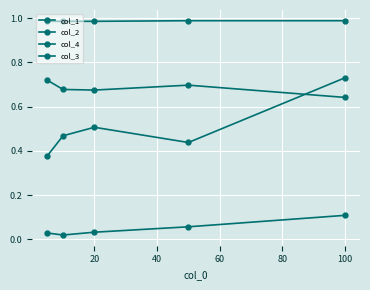

How many data points does each series have?

5